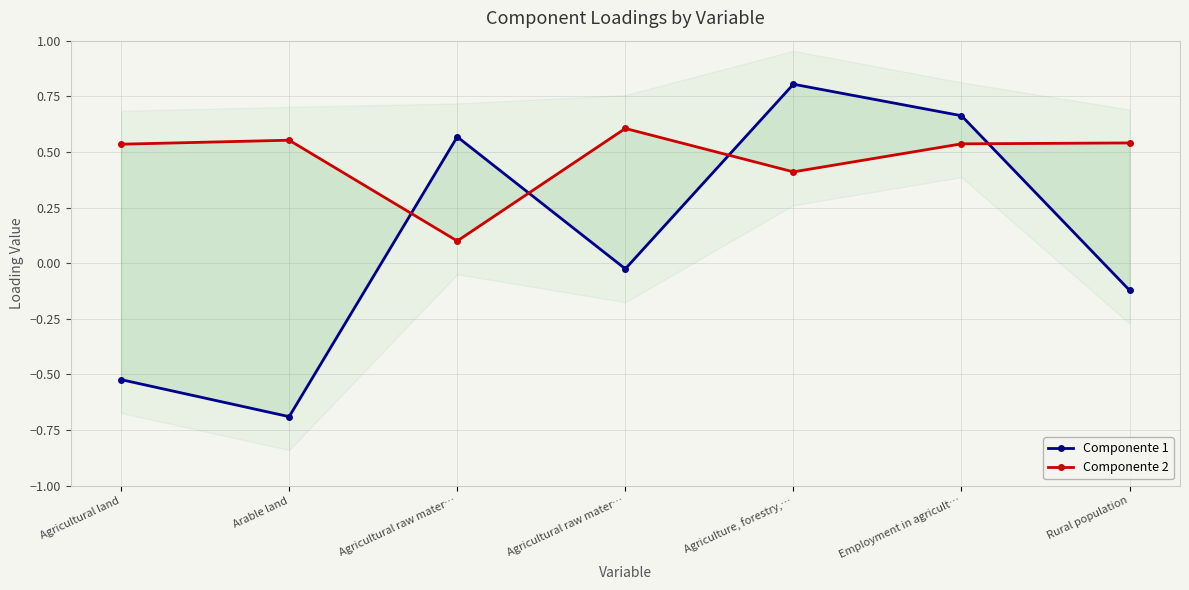

True or false: Componente 2 has more than 2 interior local peaks.

False